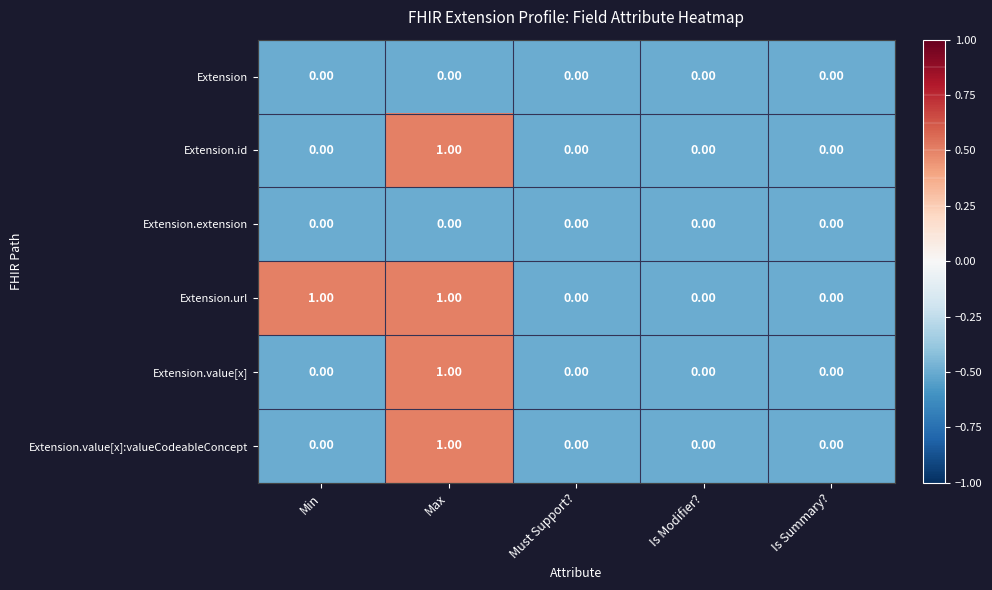

What is the total value across all series at Max?

4